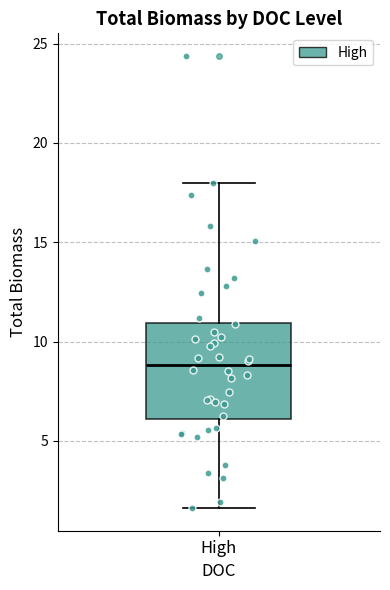

Transcribe this box plot: give where the median line is, the range the box spans, and where the two whiskers end, as read against the y-axis. The values are not printed on the chart, so give them approximately, as read against the axis.

median 9.0, box 6.0 to 11.0, whiskers 1.5 to 18.0